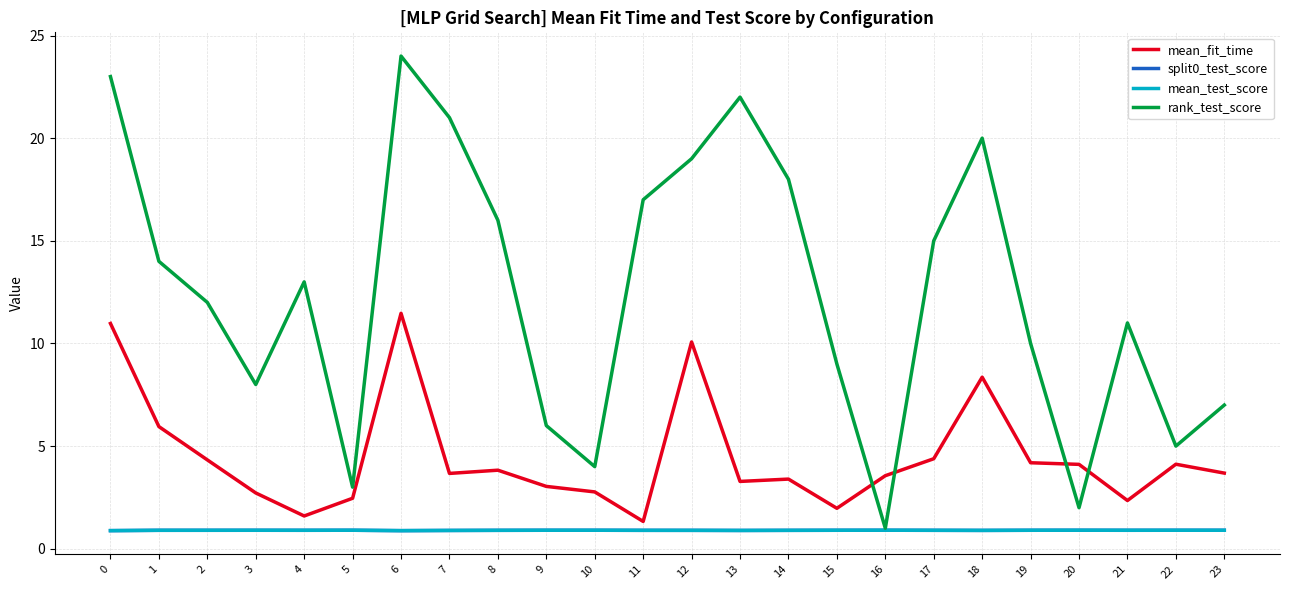

True or false: mean_test_score and rank_test_score intersect in this chart.

False